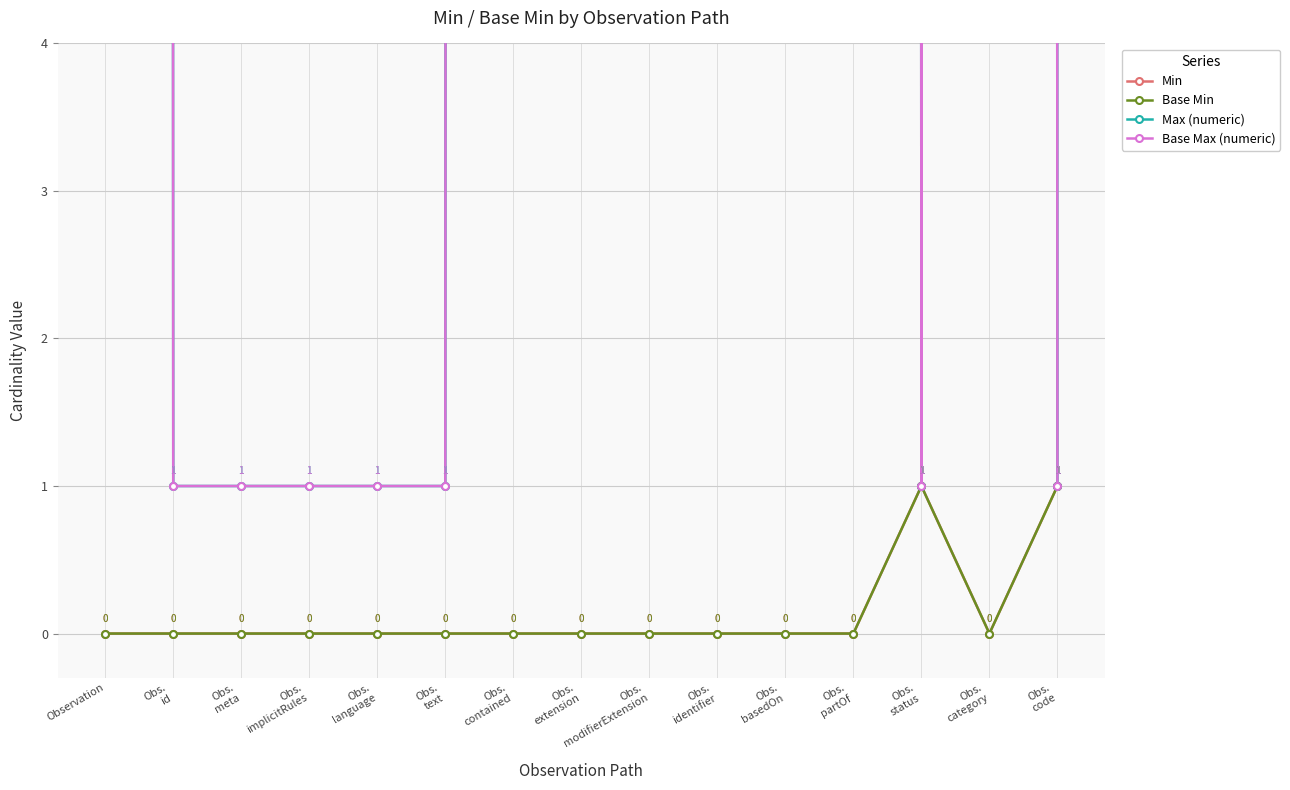

True or false: Base Min has a value of 0 at Obs.
language.

True